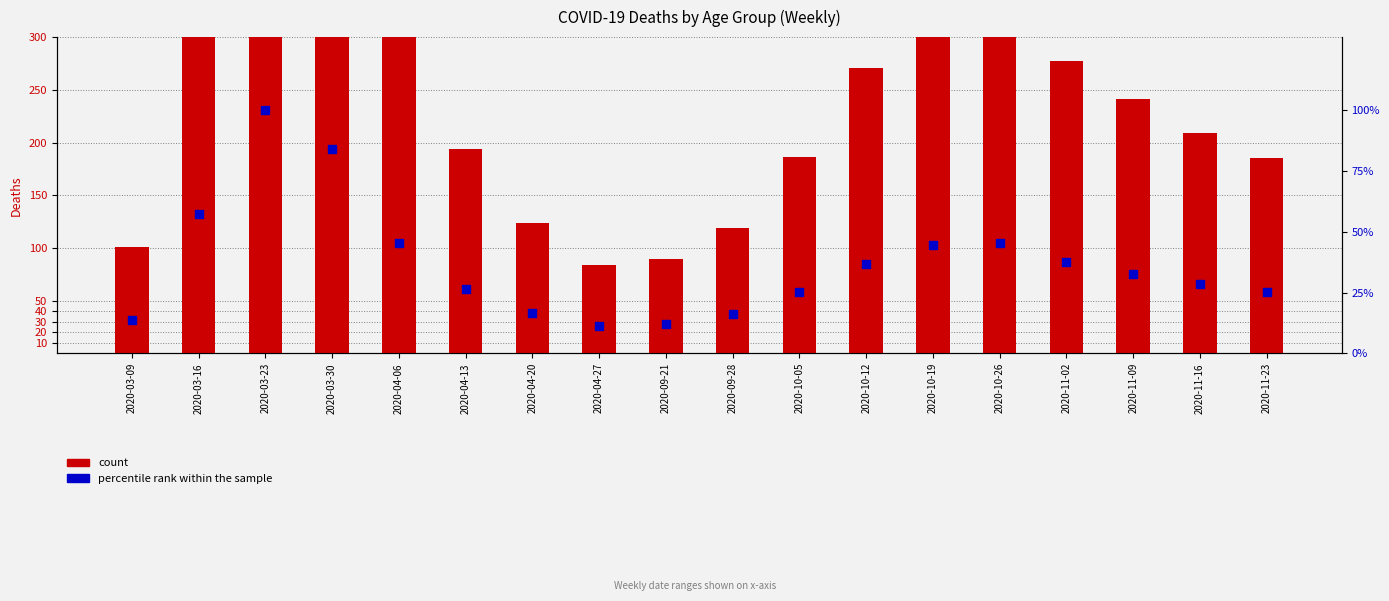

Which series has the largest Y range (max minus min)?

count